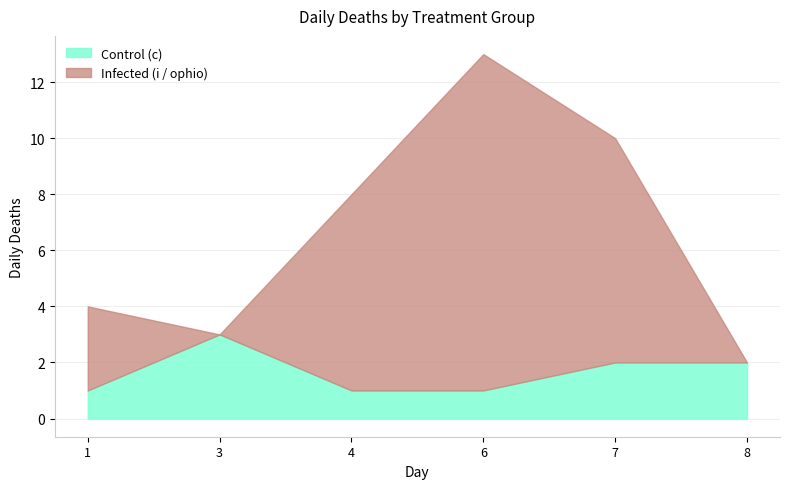

At which category is the sum across all series the highest?

6